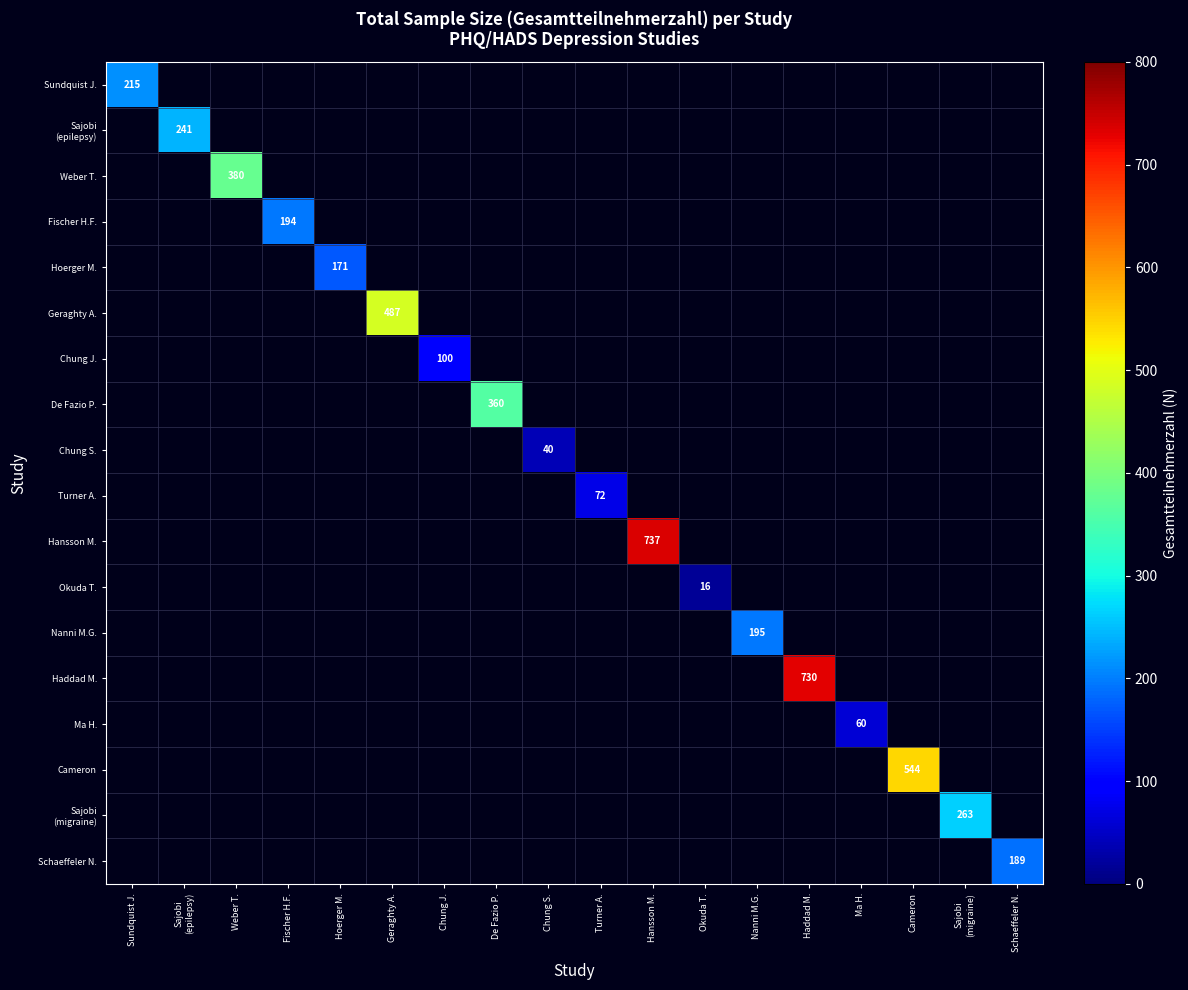

Is it true that Ma H. equals 60 at Ma H.?

True